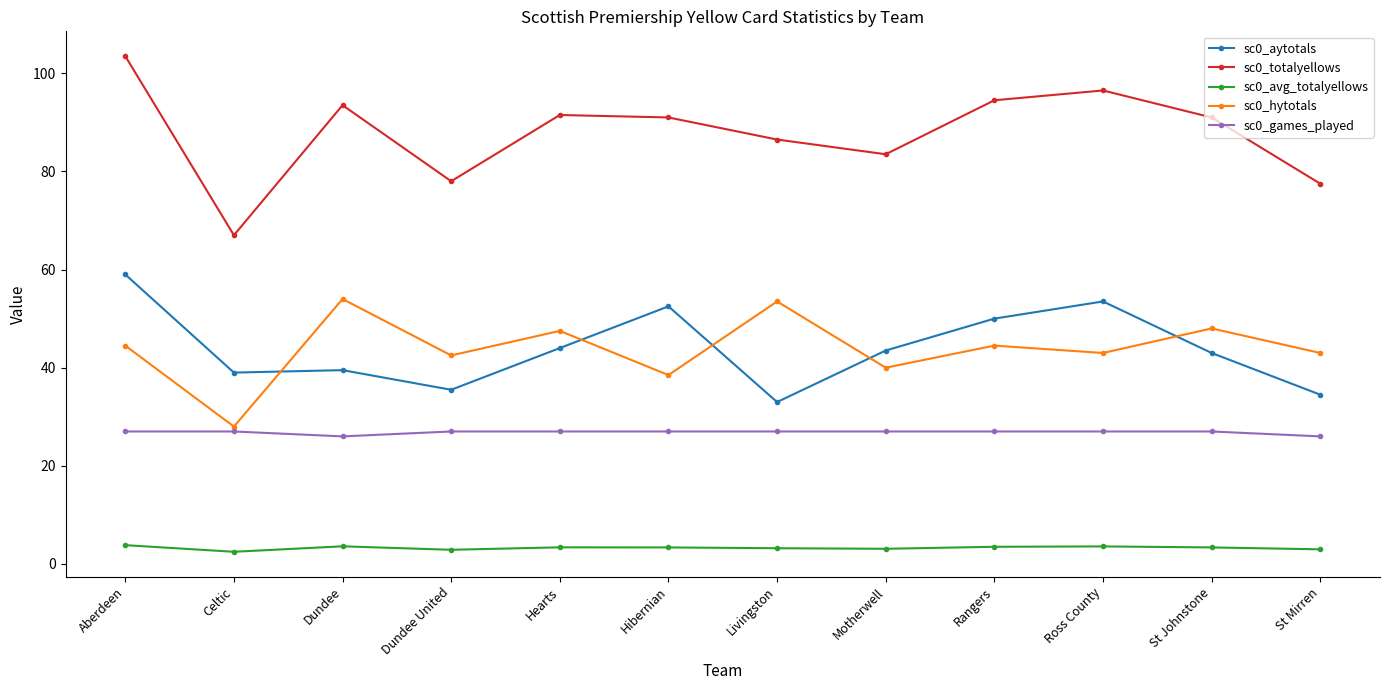

What is the difference between the maximum and second lowest values in the sc0_aytotals series?

24.5